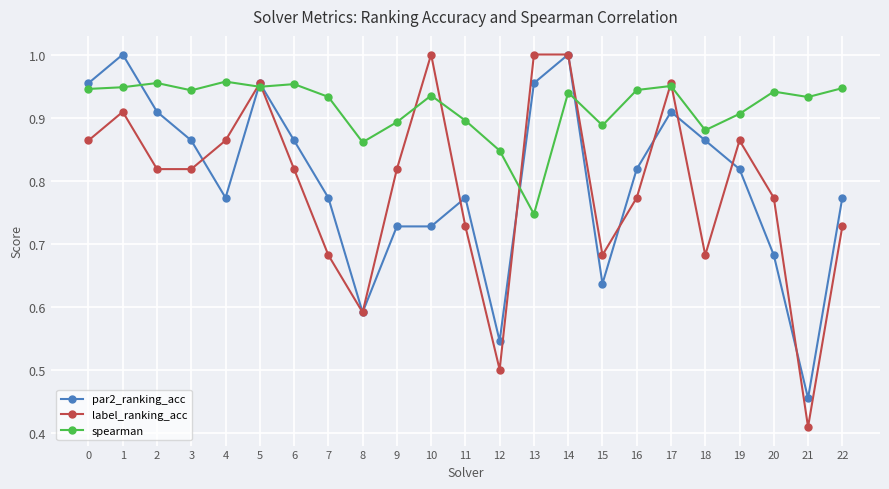

Which category has the lowest value in the label_ranking_acc series?

21